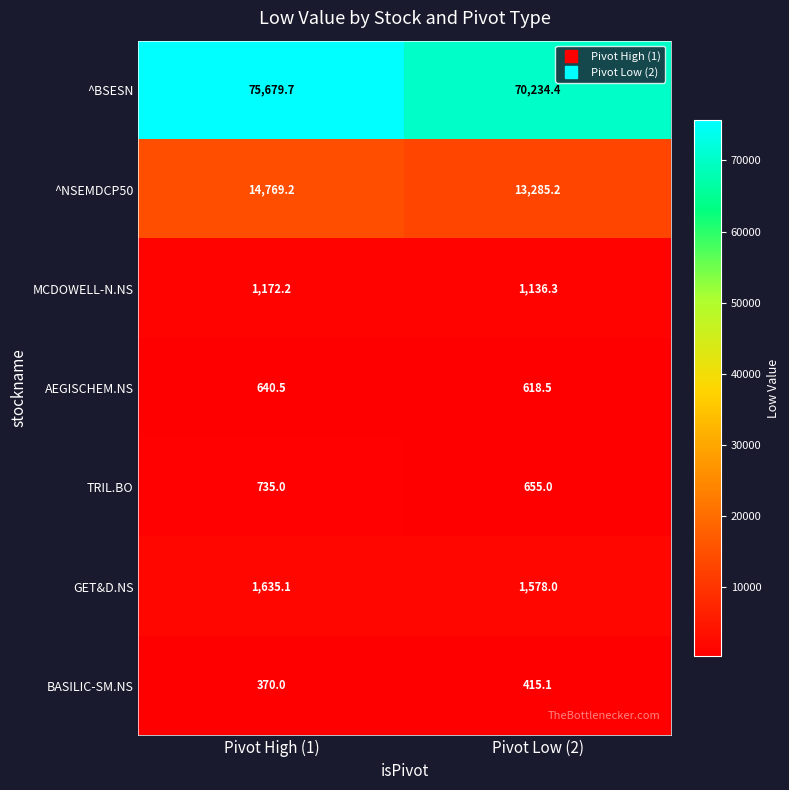

Between Pivot High (1) and Pivot Low (2), which series saw the biggest shift?

^BSESN